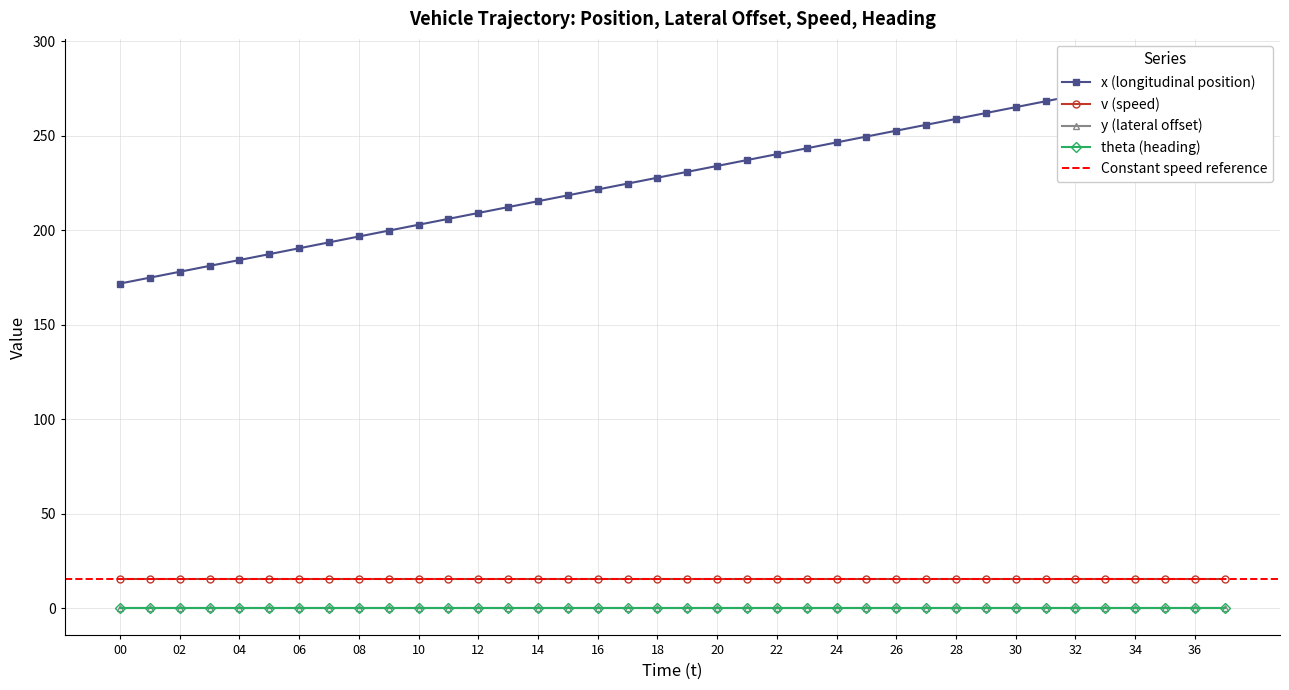

True or false: x has more than 0 interior local peaks.

False